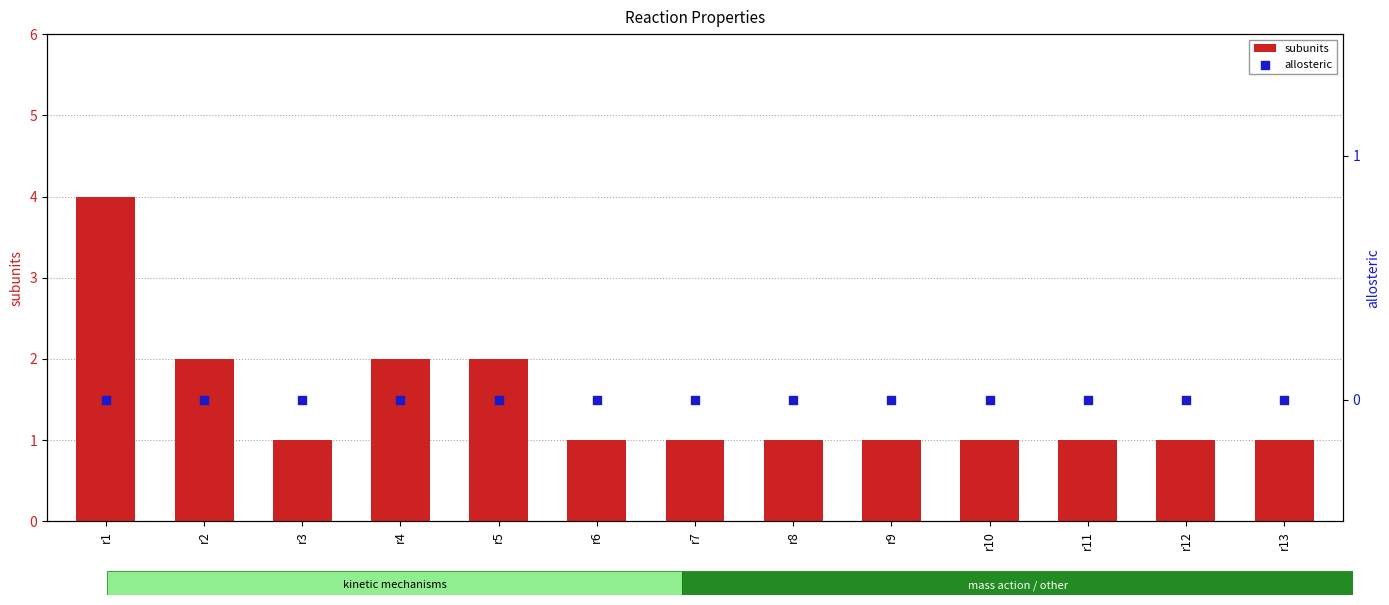

What are all the series names shown in the legend?

subunits, allosteric